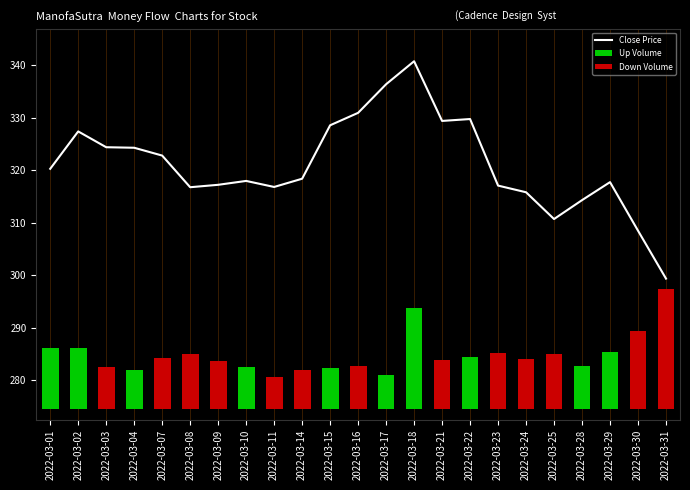

What is the difference between the Close Price values at 2022-03-22 and 2022-03-11?

12.9